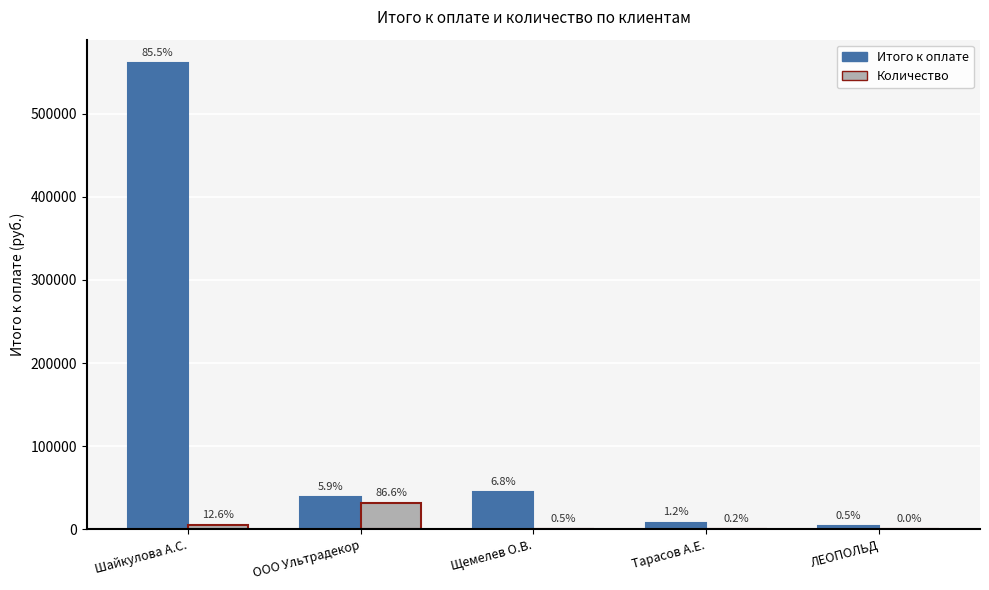

How many groups of bars are there?

5